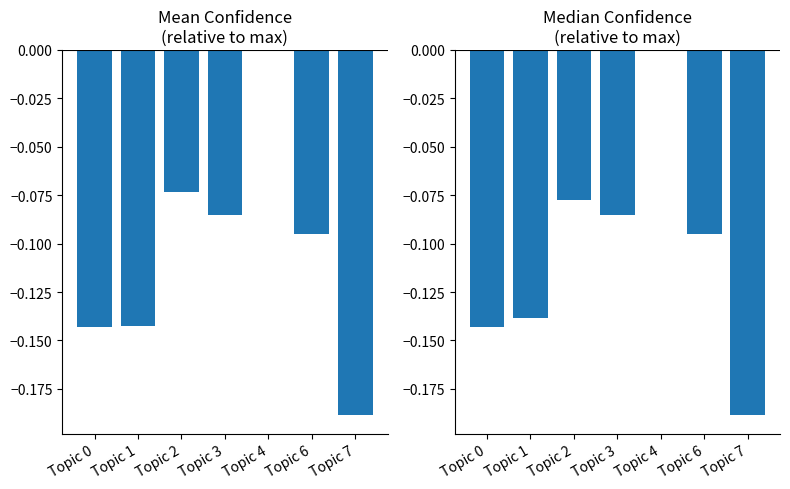

What is the difference between the maximum and minimum values in the Mean Confidence series?

0.2